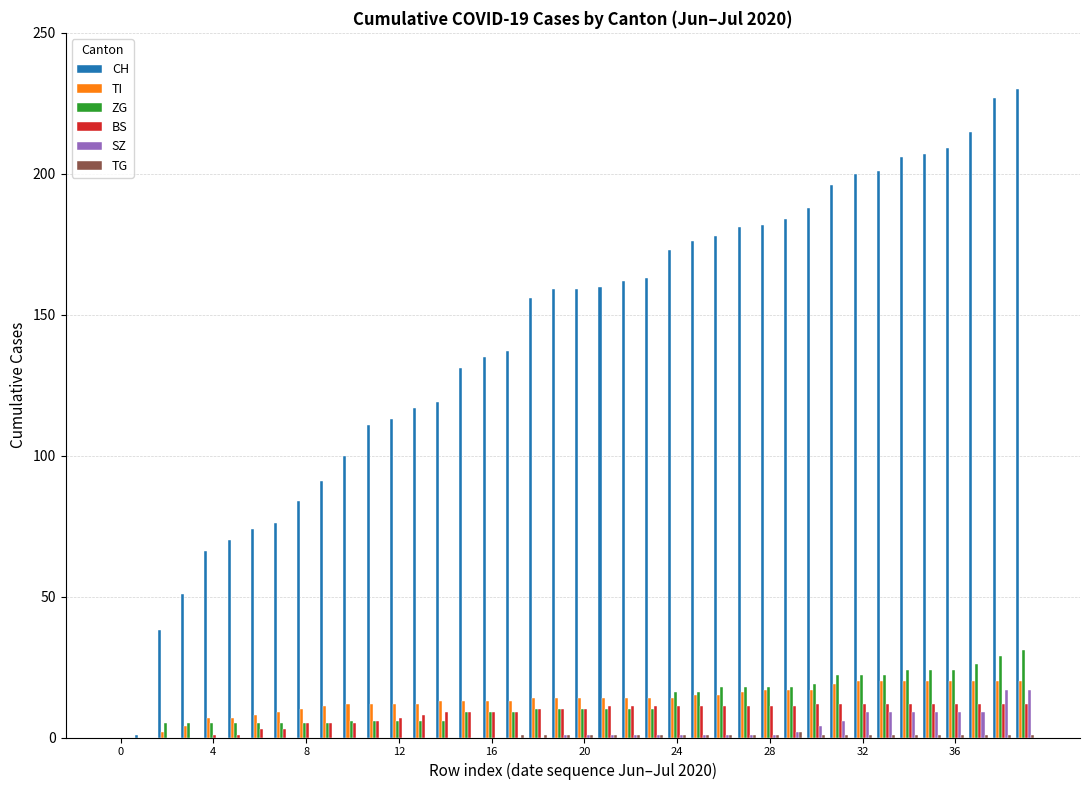

What is the maximum value for ZG?

31